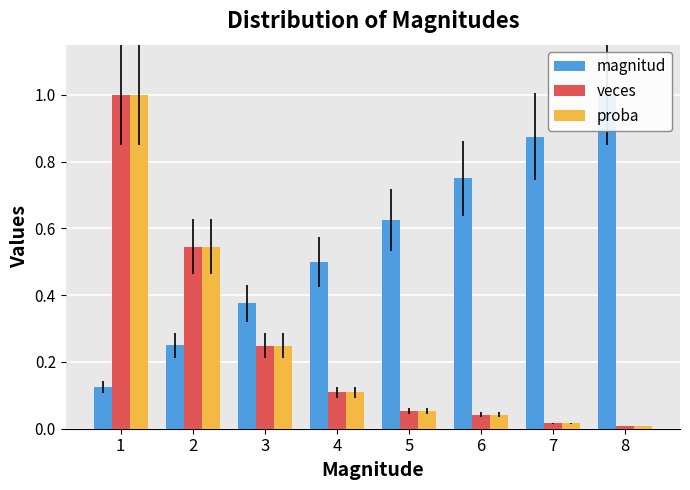

Is it true that proba equals 0.0 at 6?

False